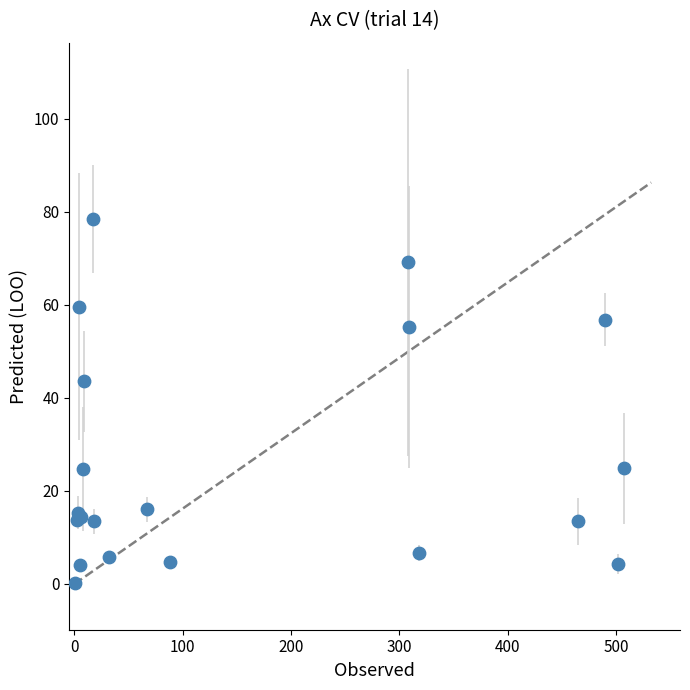

What Y value in the scatter plot is closest to 39?

43.6